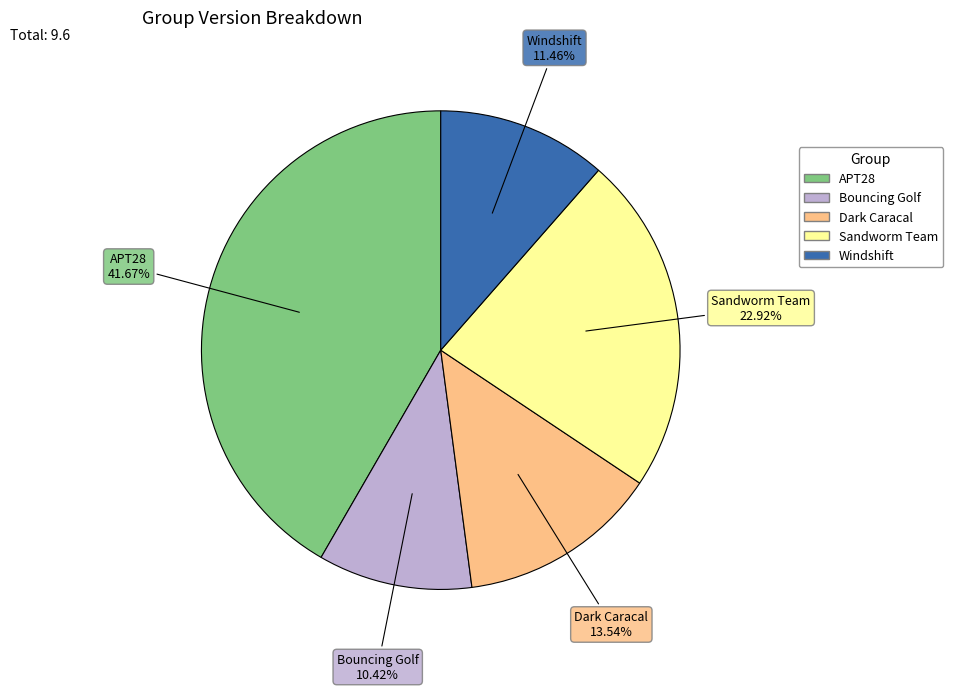

To the nearest percent, what is the difference between the largest and smallest slice percentages?

31%